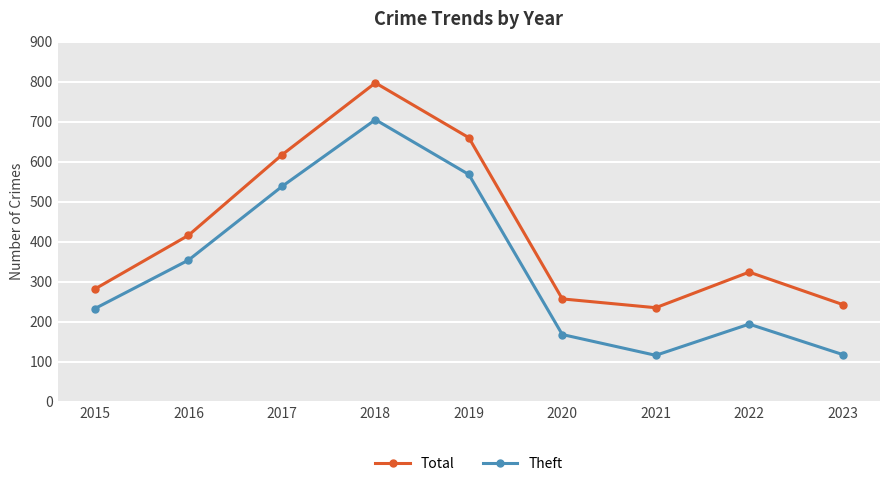

List the series in order of their overall mean, lowest first.

Theft, Total